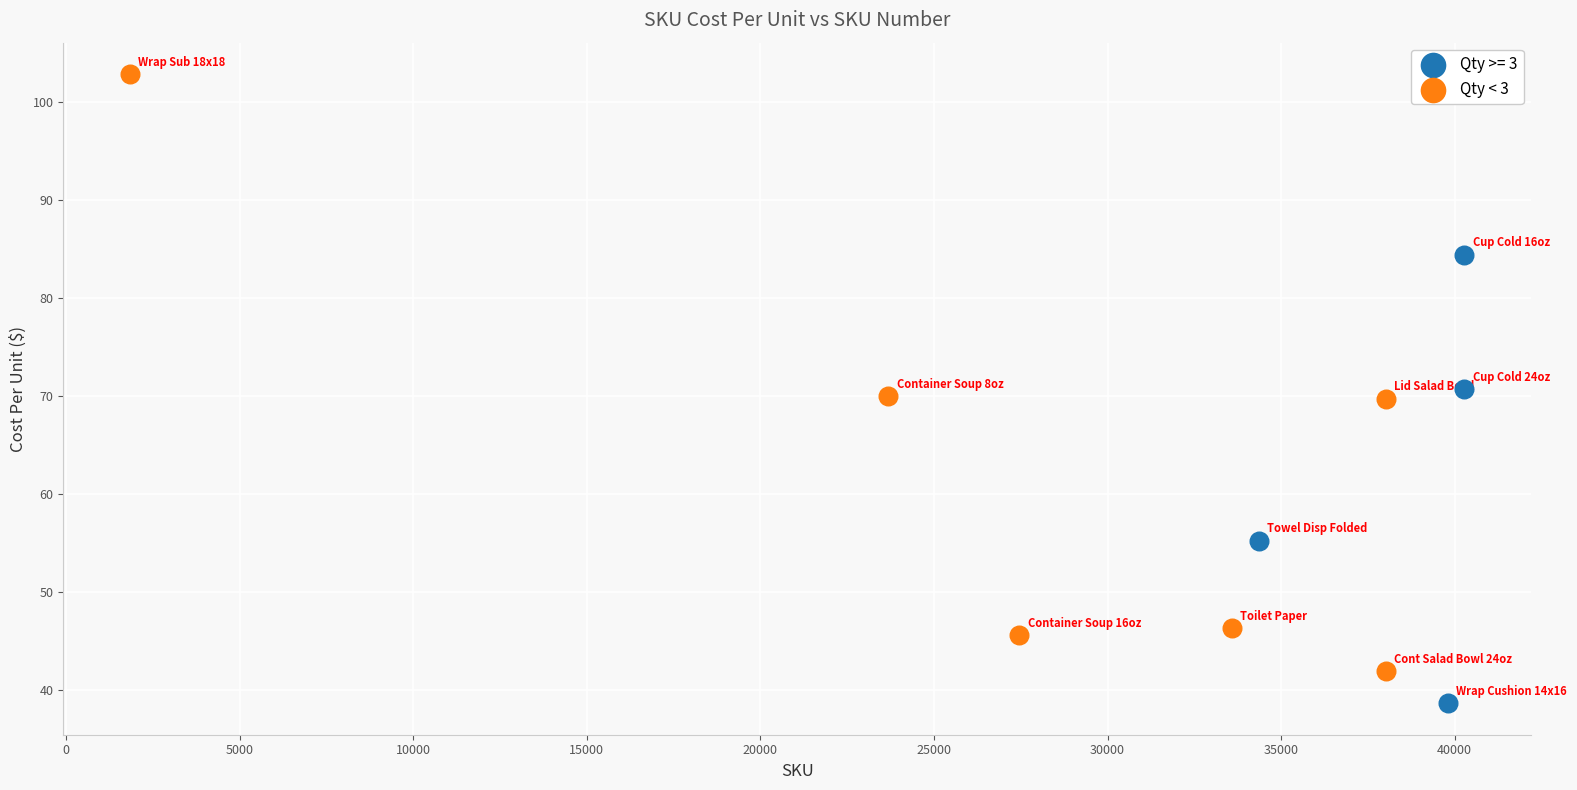

Which series reaches the minimum Y coordinate?

Qty >= 3